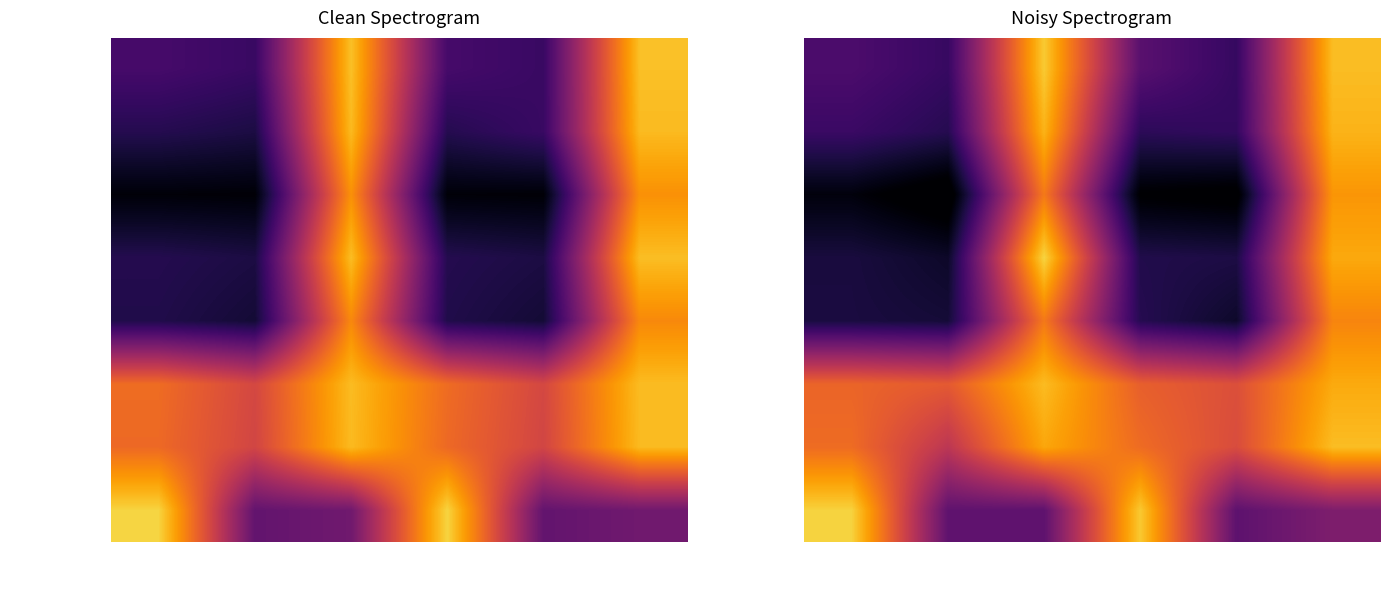

Which series has the largest total across all categories?

Unsulphited Syrup